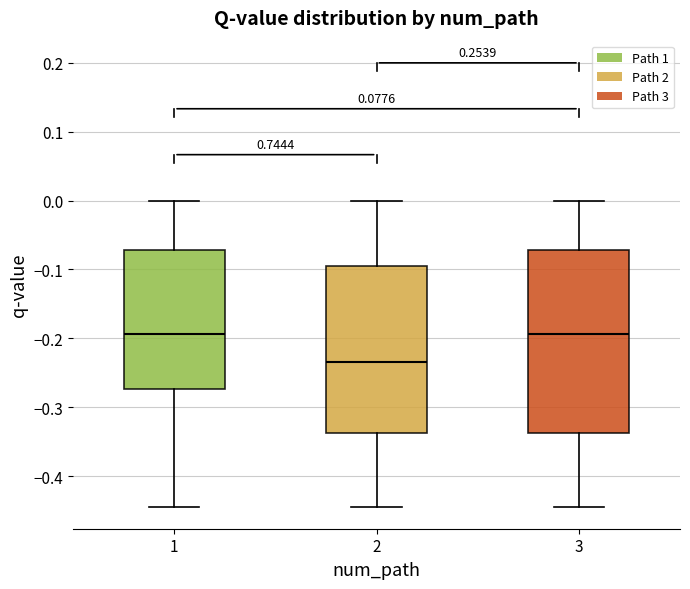

Reading left to right, read every box against the y-axis: the position of its median line, the range the box covers, and the ends of its whiskers. The values are not printed on the chart, so give them approximately, as read against the axis.

1: median -0.19, box -0.27 to -0.07, whiskers -0.44 to 0.00
2: median -0.23, box -0.34 to -0.10, whiskers -0.44 to 0.00
3: median -0.19, box -0.34 to -0.07, whiskers -0.44 to 0.00